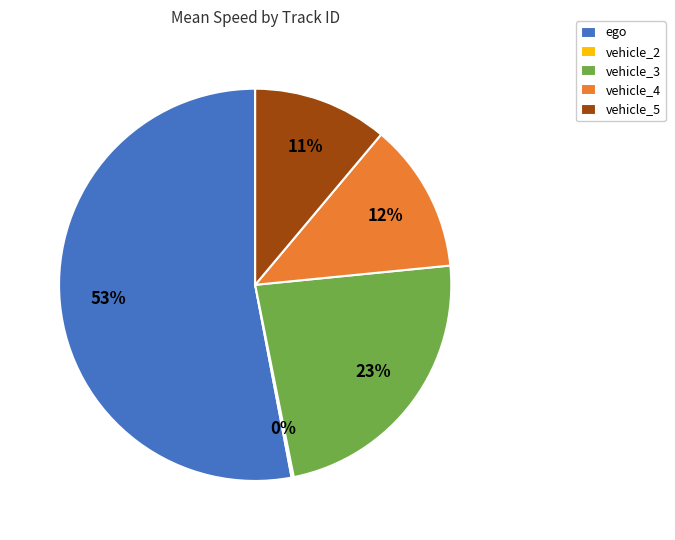

Is there any slice that represents more than half of the pie?

Yes